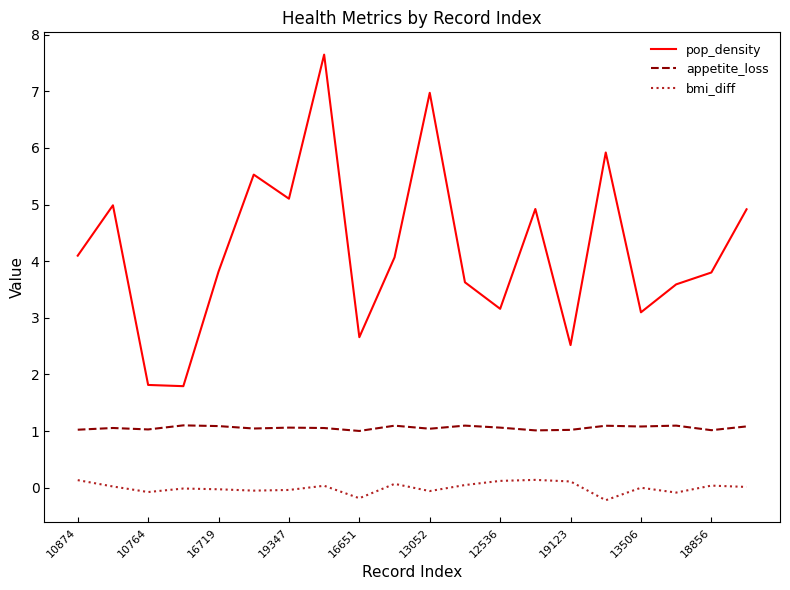

What is the difference between the maximum and minimum values in the bmi_diff series?

0.4